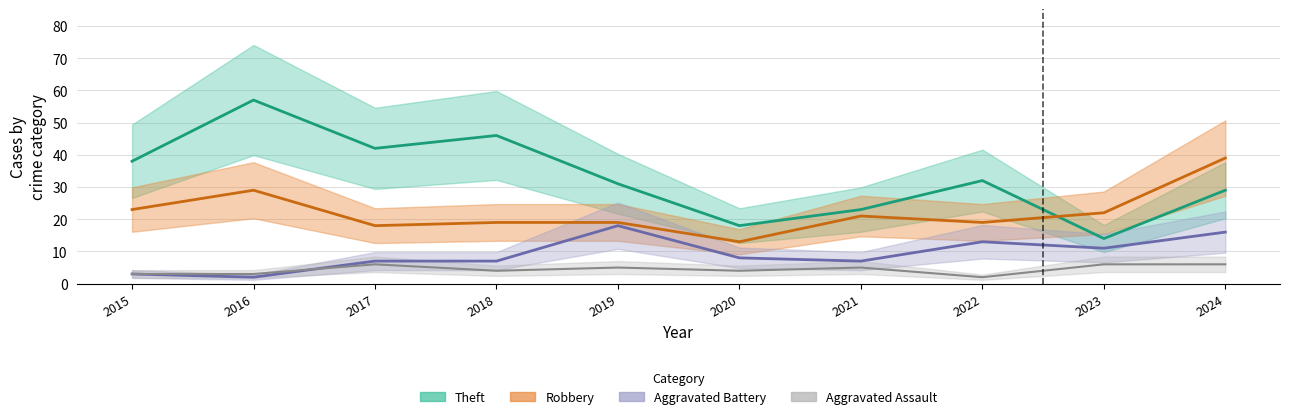

What is the sum of the Robbery values at 2024 and 2023?

61